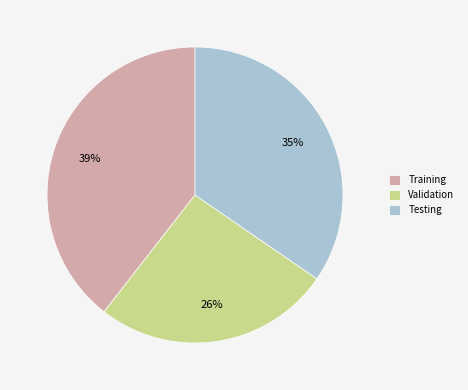

Is it true that Testing is 35% of the pie?

True